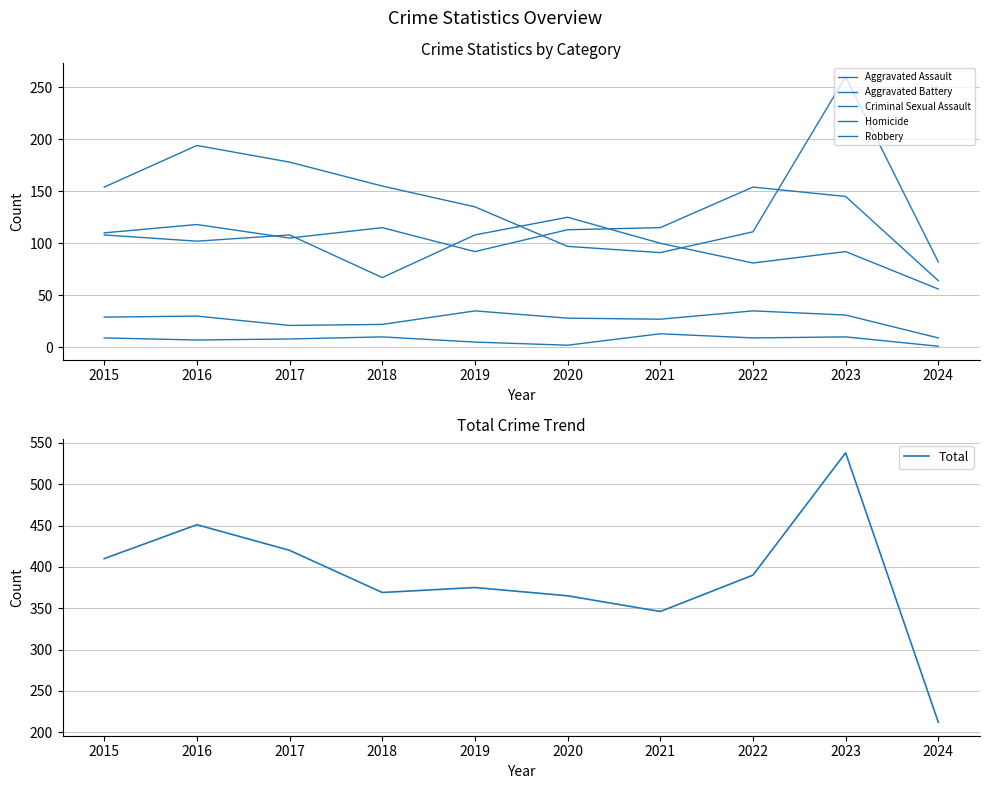

What is the difference between the maximum and minimum values in the Criminal Sexual Assault series?

26